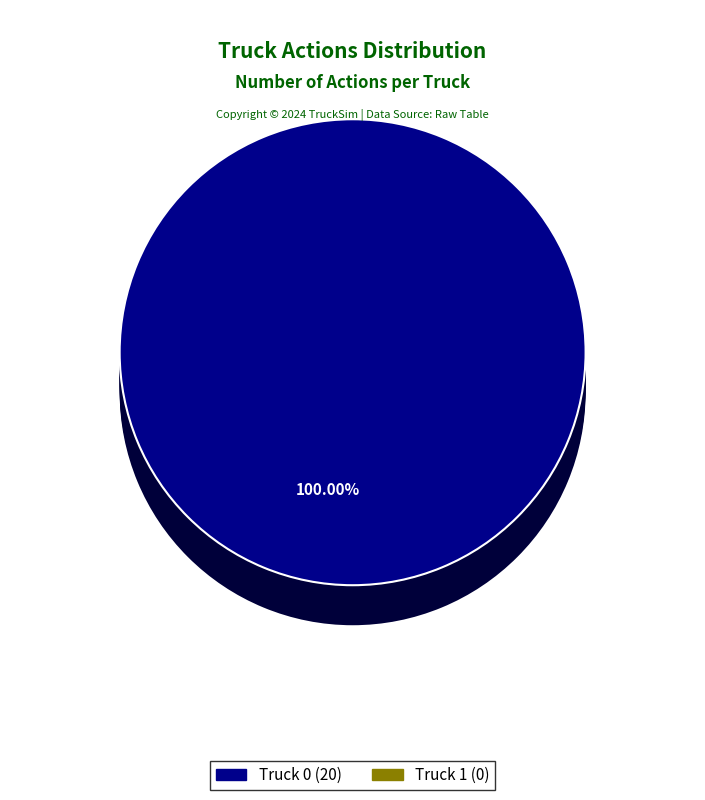

To the nearest percent, what is the difference between the largest and smallest slice percentages?

100%